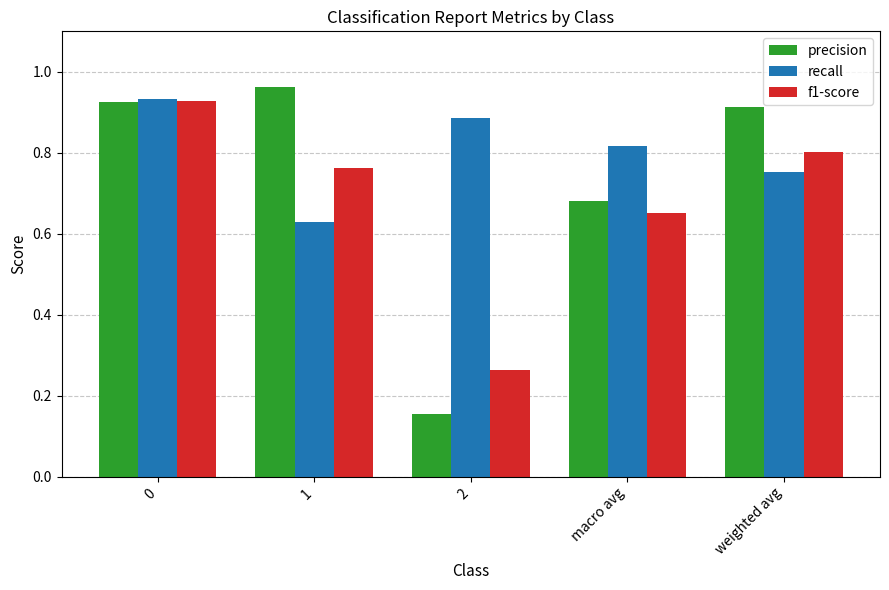

Which series changed the most between 0 and 2?

precision